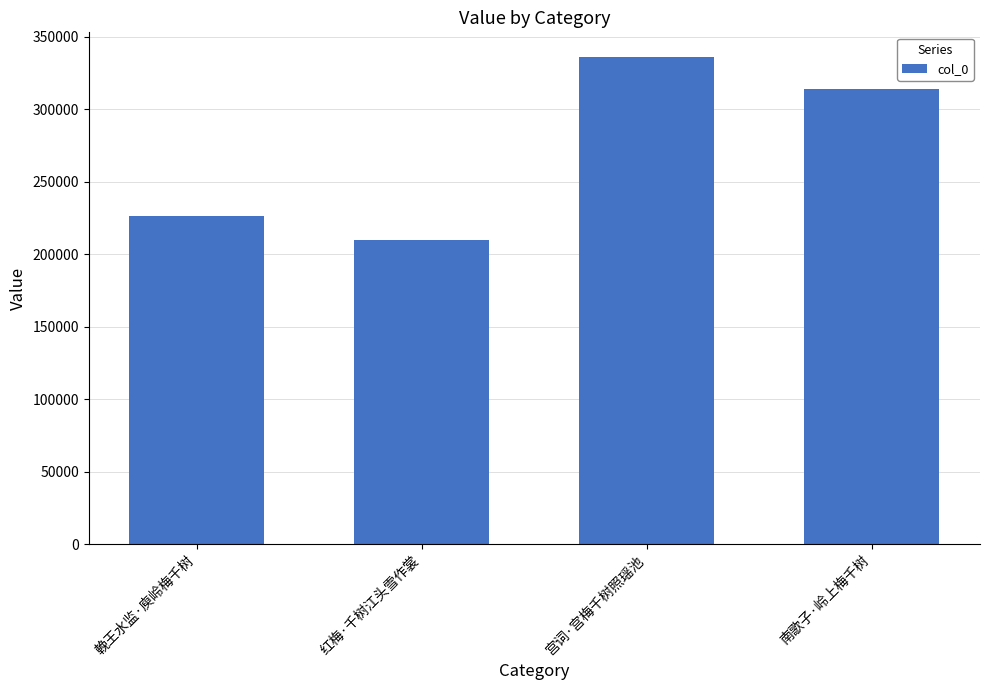

What is the smallest value displayed?

209642